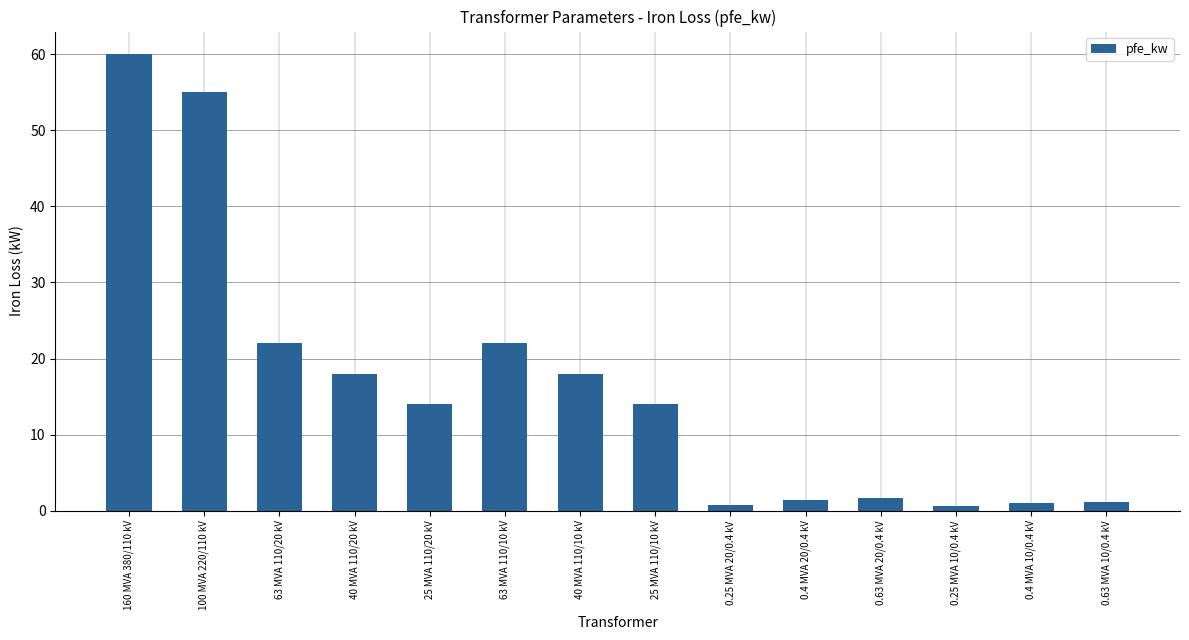

What is the label of the 4th bar from the left?

40 MVA 110/20 kV